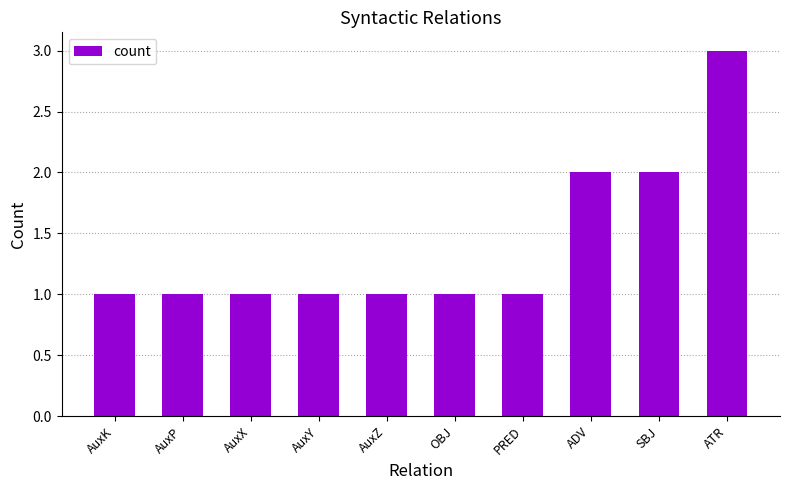

What is the label of the 10th bar from the right?

AuxK